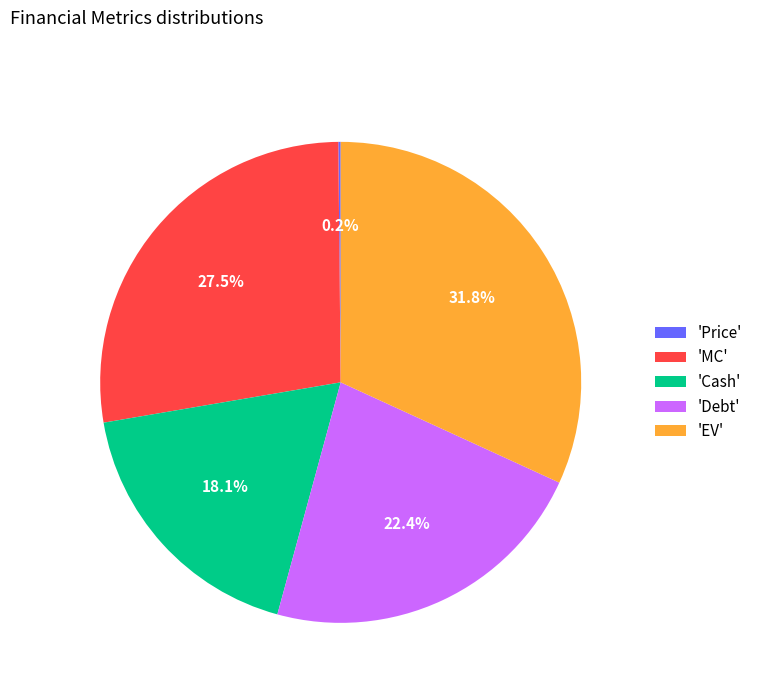

Which slice is the largest?

'EV'